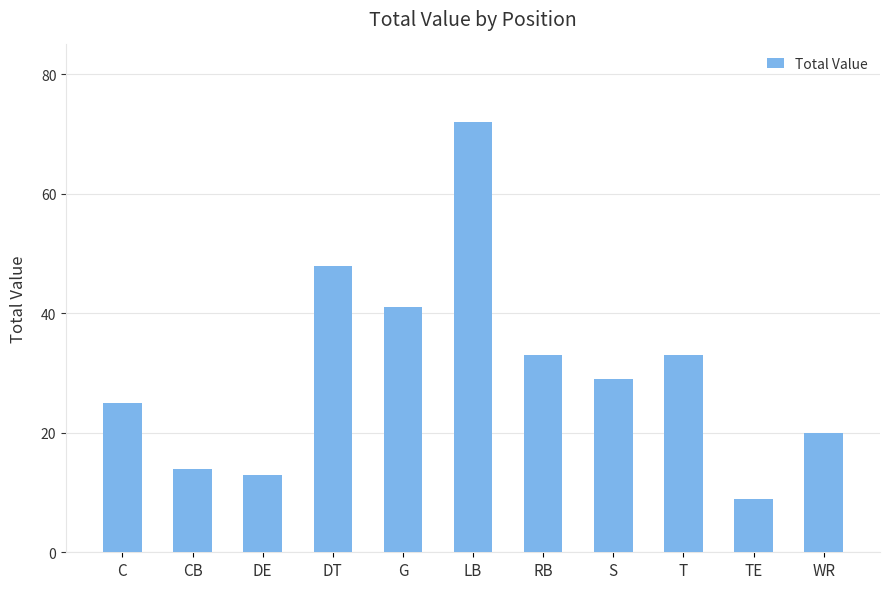

Where does the data first go above 29?

DT